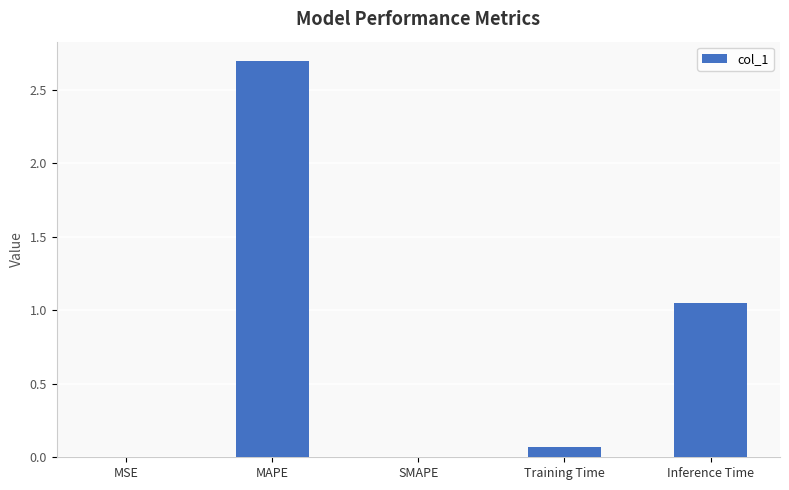

Is it true that the value at Training Time is 0.1?

True